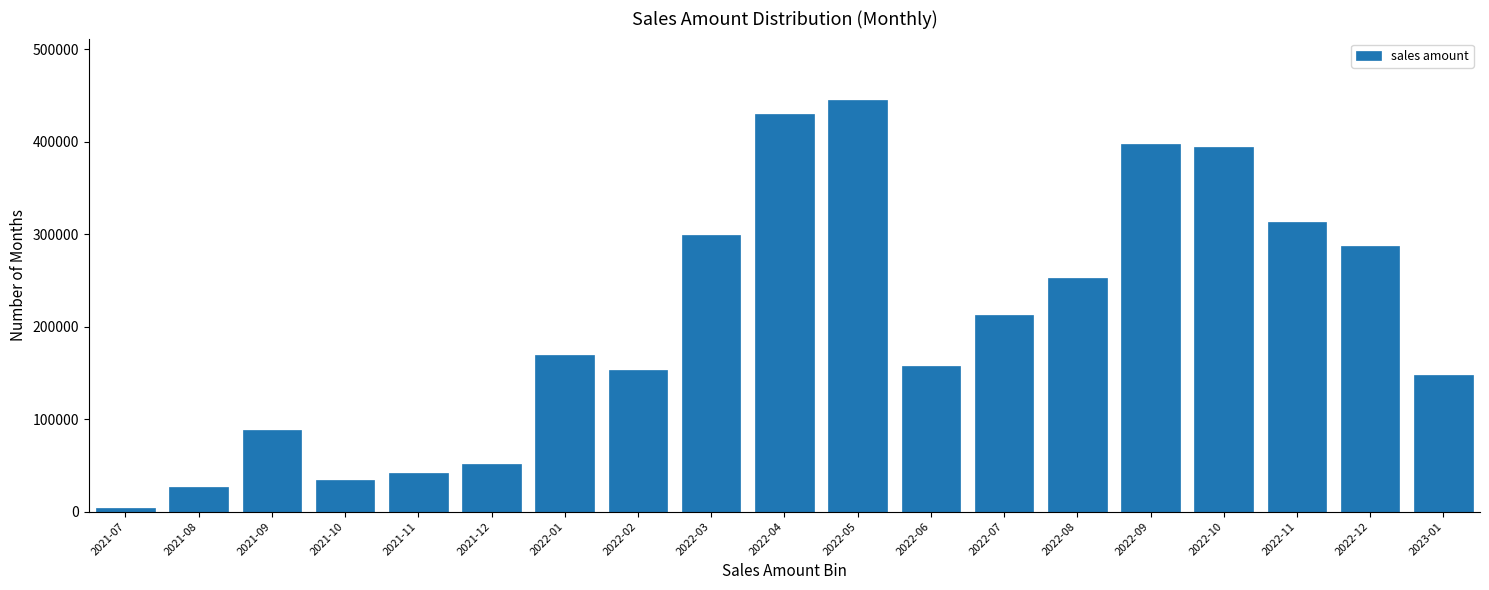

Reading right to left, what are all the values shown in this chart?

2023-01=147690.0	2022-12=287569.6	2022-11=313435.3	2022-10=394559.4	2022-09=397378.8	2022-08=252649.3	2022-07=212584.7	2022-06=157242.1	2022-05=444707.9	2022-04=430248.9	2022-03=299018.3	2022-02=152807.9	2022-01=169490.5	2021-12=51151.6	2021-11=41606.4	2021-10=34459.4	2021-09=87657.7	2021-08=26388.8	2021-07=3953.9